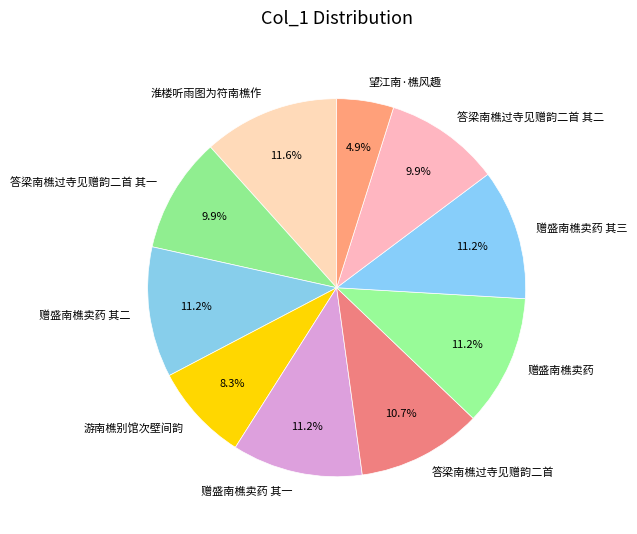

What percentage is the 答梁南樵过寺见赠韵二首 其一 slice, to the nearest percent?

10%